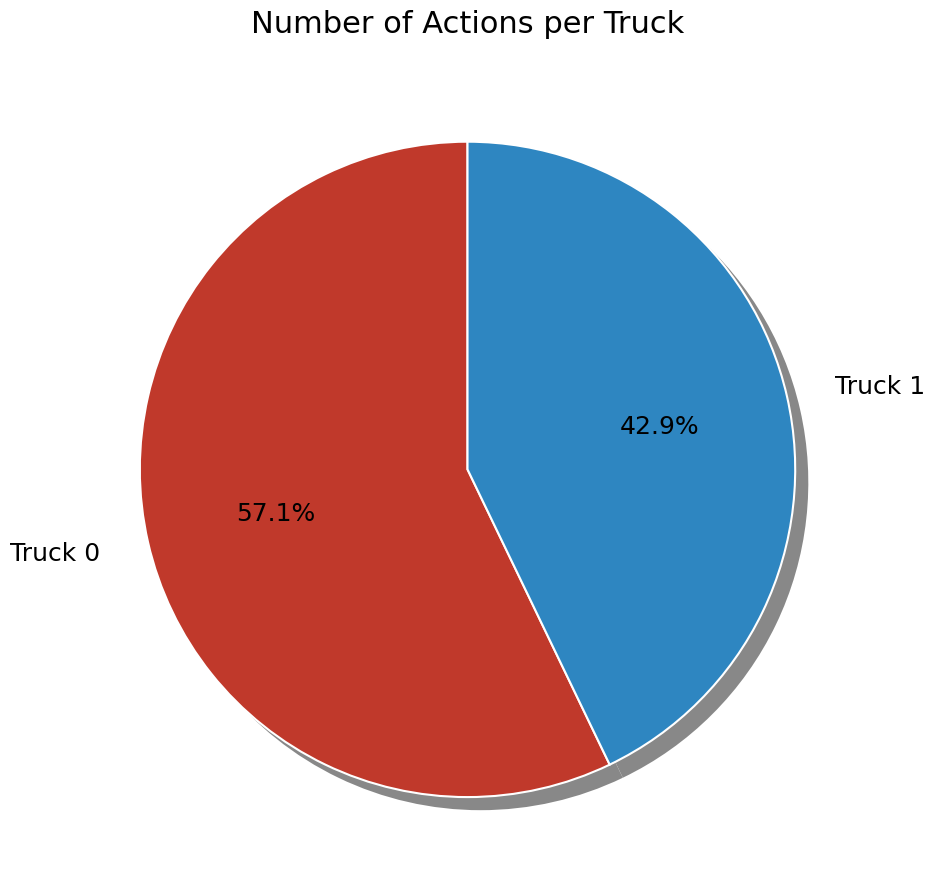

Is the sum of Truck 1 and Truck 0 greater than half?

Yes